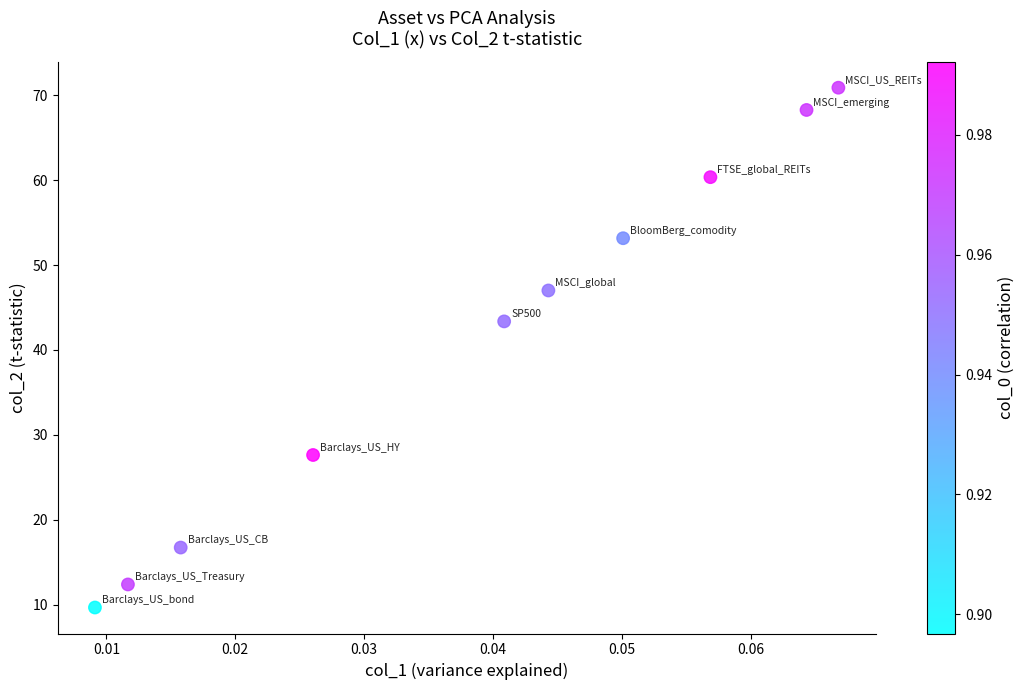

What Y value in the scatter plot is closest to 40?

43.4